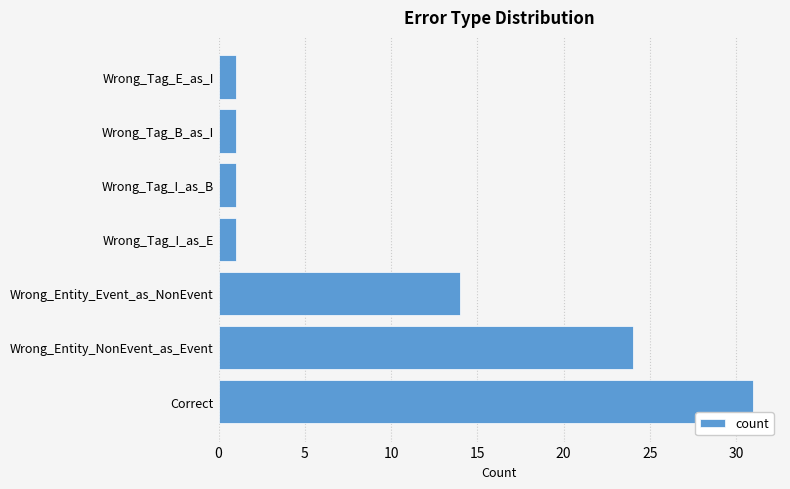

How many categories are shown in the chart?

7